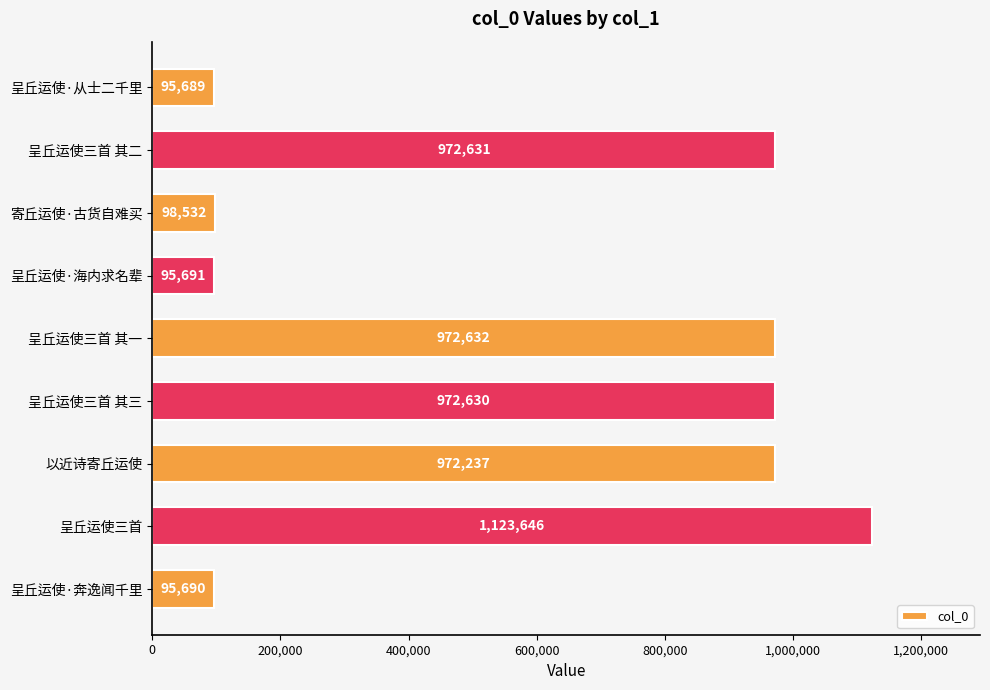

What is the change in value from 呈丘运使三首 to 以近诗寄丘运使?

-151409